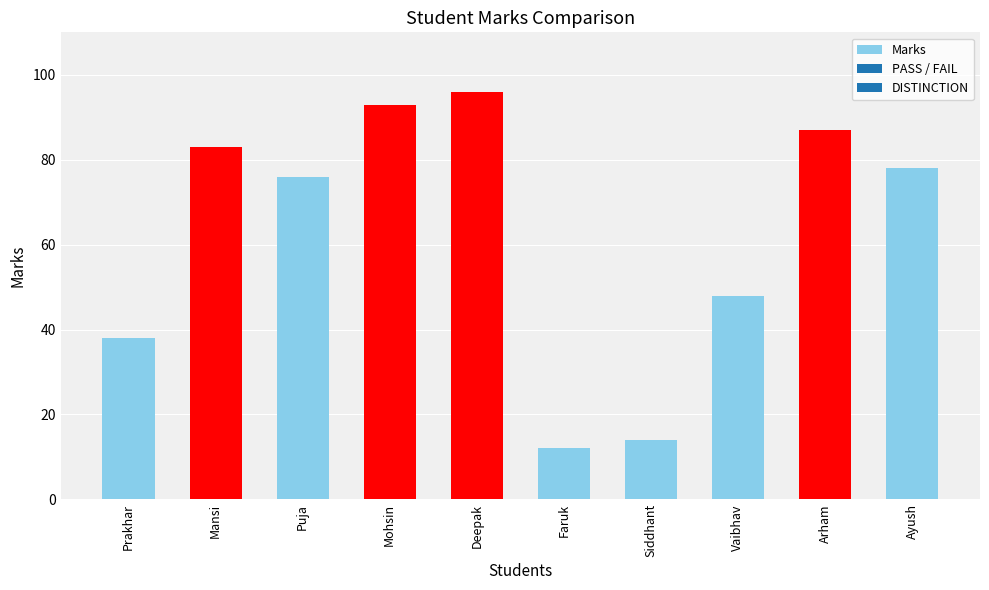

At which label does the data first exceed 78?

Mansi